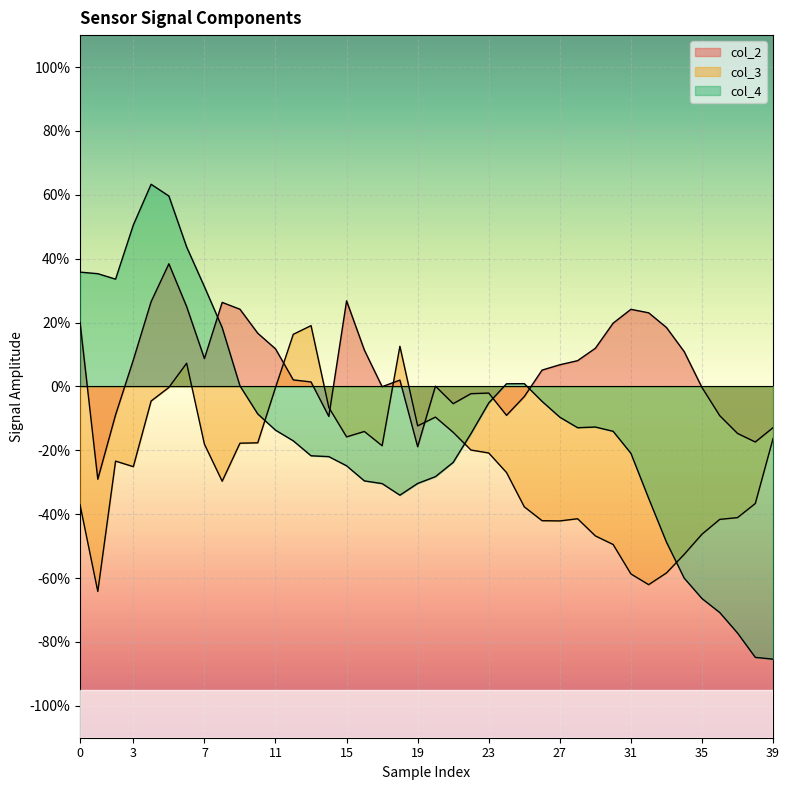

Reading left to right, transcribe all the data shown in this chart.

col_2: 0.2	-0.3	-0.1	0.1	0.3	0.4	0.2	0.1	0.3	0.2	0.2	0.1	0.0	0.0	-0.1	0.3	0.1	-0.0	0.0	-0.2	0.0	-0.1	-0.0	-0.0	-0.1	-0.0	0.1	0.1	0.1	0.1	0.2	0.2	0.2	0.2	0.1	-0.0	-0.1	-0.1	-0.2	-0.1
col_3: -0.4	-0.6	-0.2	-0.3	-0.0	-0.0	0.1	-0.2	-0.3	-0.2	-0.2	-0.0	0.2	0.2	-0.1	-0.2	-0.1	-0.2	0.1	-0.1	-0.1	-0.1	-0.2	-0.2	-0.3	-0.4	-0.4	-0.4	-0.4	-0.5	-0.5	-0.6	-0.6	-0.6	-0.5	-0.5	-0.4	-0.4	-0.4	-0.2
col_4: 0.4	0.4	0.3	0.5	0.6	0.6	0.4	0.3	0.2	0.0	-0.1	-0.1	-0.2	-0.2	-0.2	-0.2	-0.3	-0.3	-0.3	-0.3	-0.3	-0.2	-0.1	-0.1	0.0	0.0	-0.0	-0.1	-0.1	-0.1	-0.1	-0.2	-0.4	-0.5	-0.6	-0.7	-0.7	-0.8	-0.8	-0.9